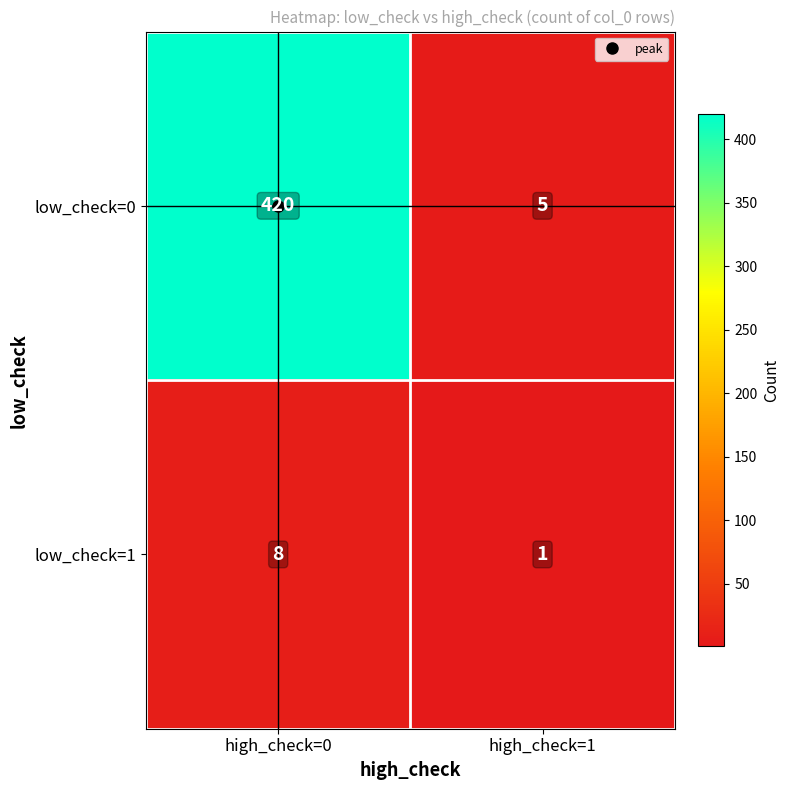

What is the spread (max minus min) of values at high_check=1?

4